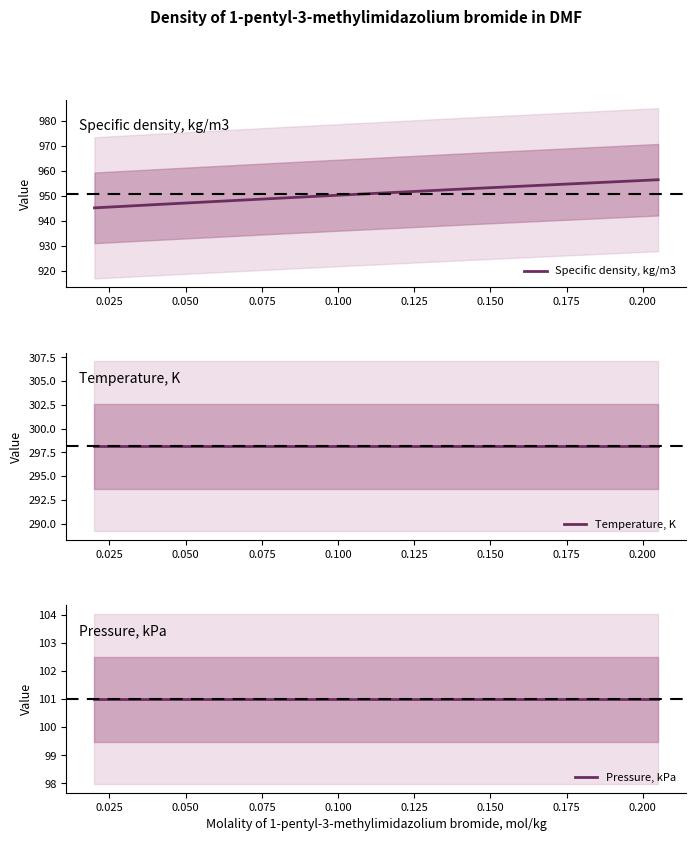

Where does the Specific density, kg/m3 series first go above 951?

0.125